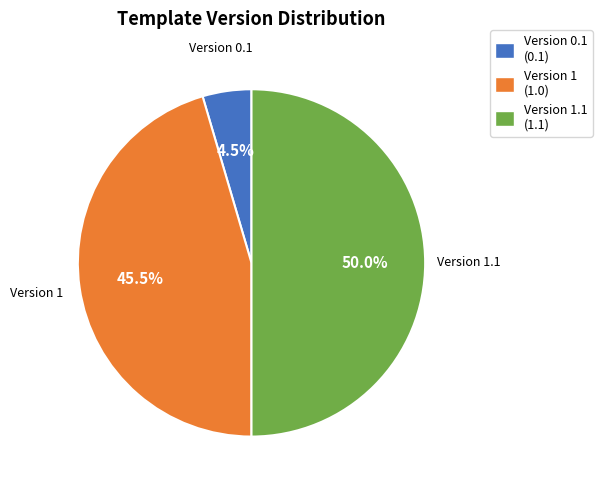

Rank the categories by value from lowest to highest.

Version 0.1 (0.1), Version 1 (1.0), Version 1.1 (1.1)